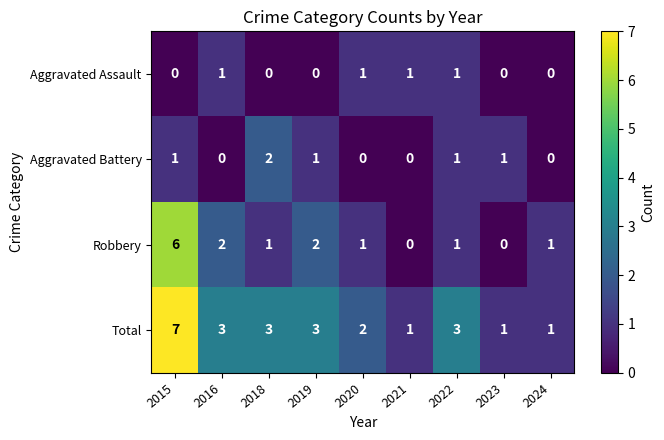

Count the Total values in the range 1 to 3.

8